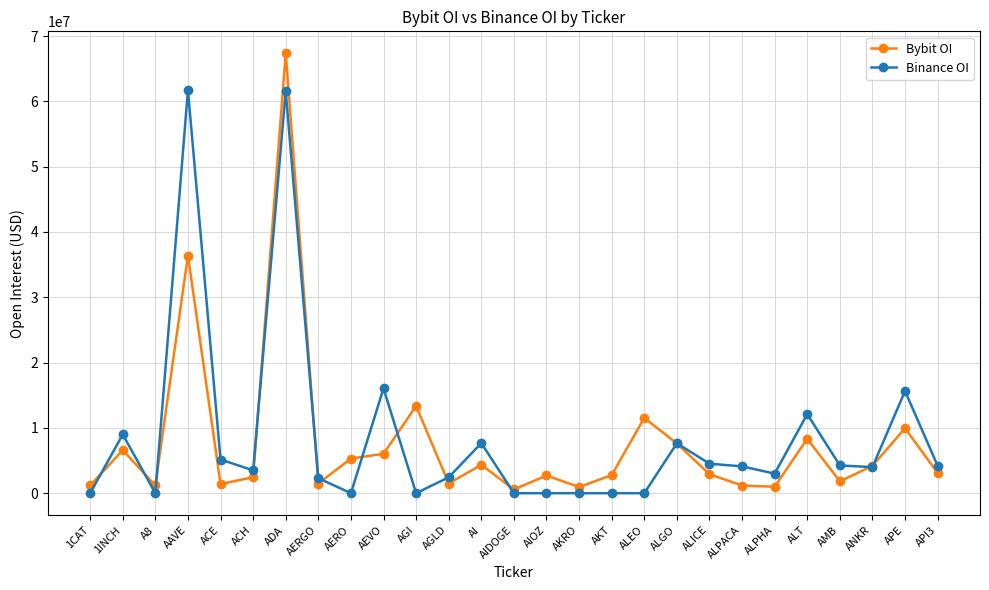

After their last crossing, which series has the higher values: Binance OI or Bybit OI?

Binance OI